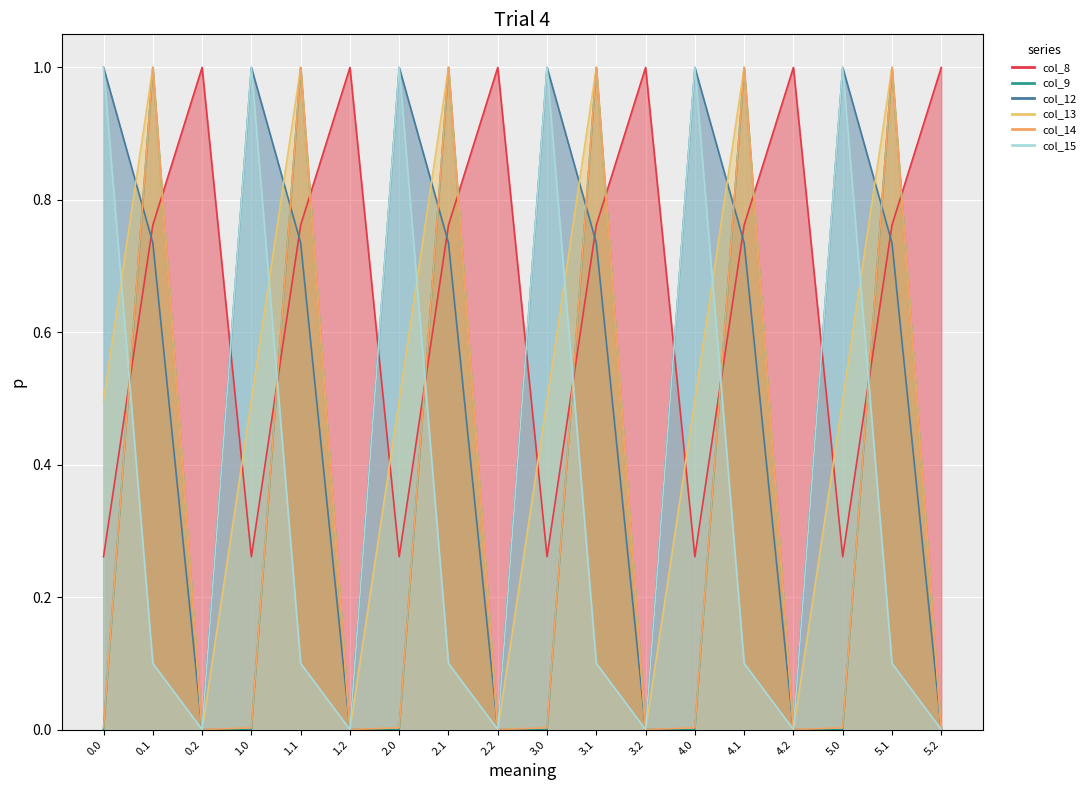

True or false: col_13 and col_14 intersect in this chart.

False